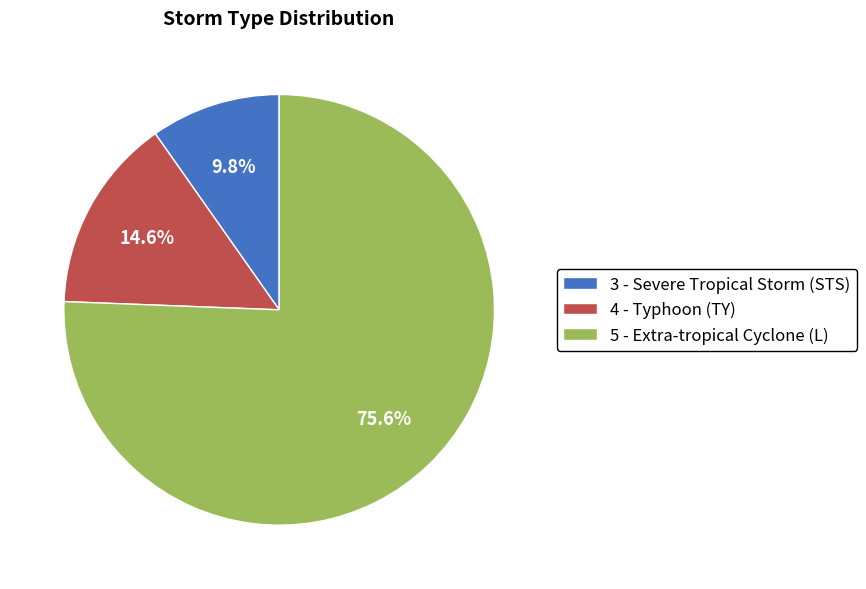

Which slice represents more than half of the pie?

5 - Extra-tropical Cyclone (L)